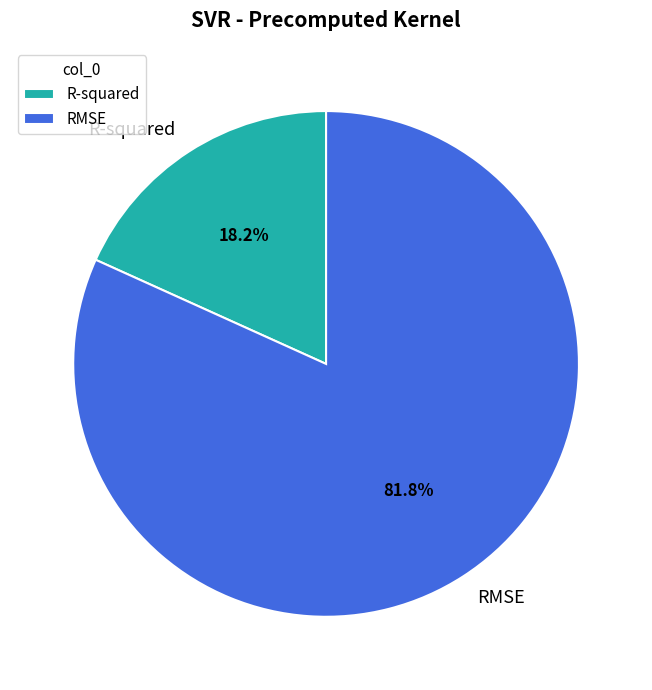

Rank the categories by value from lowest to highest.

R-squared, RMSE